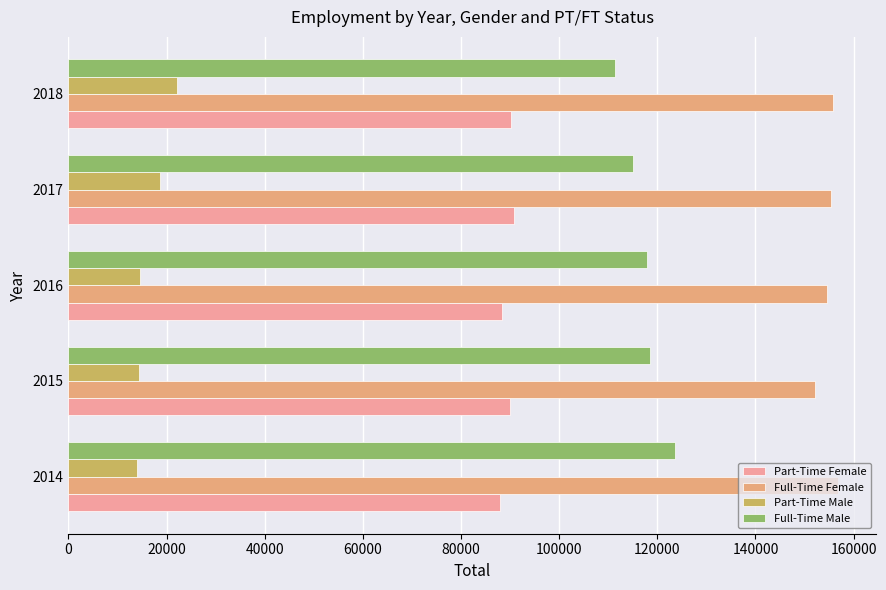

At which label does Full-Time Female reach its minimum?

2015